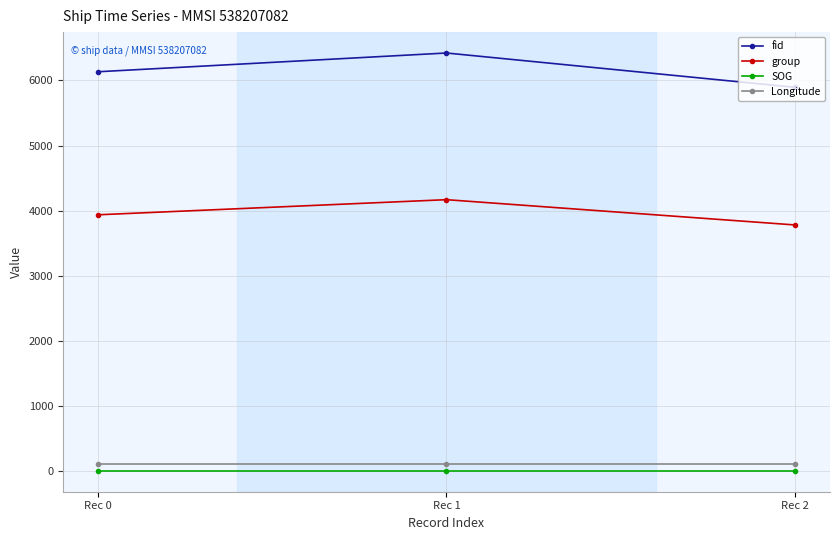

How many lines are shown in the chart?

4